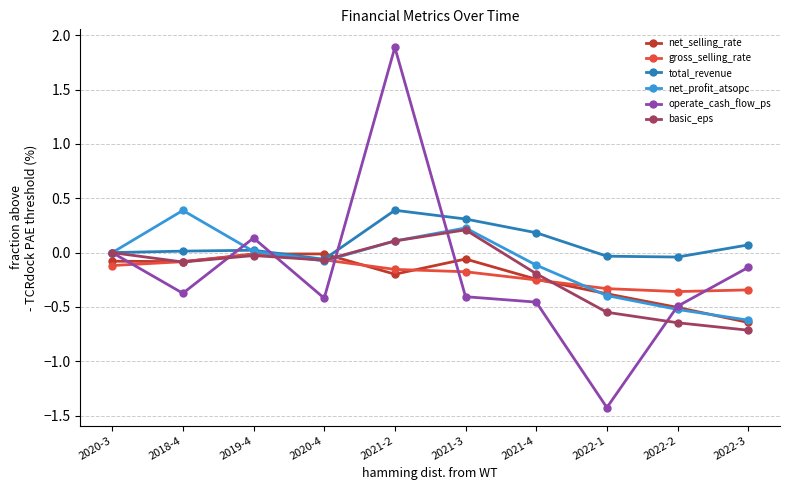

Which series has the largest total across all categories?

total_revenue